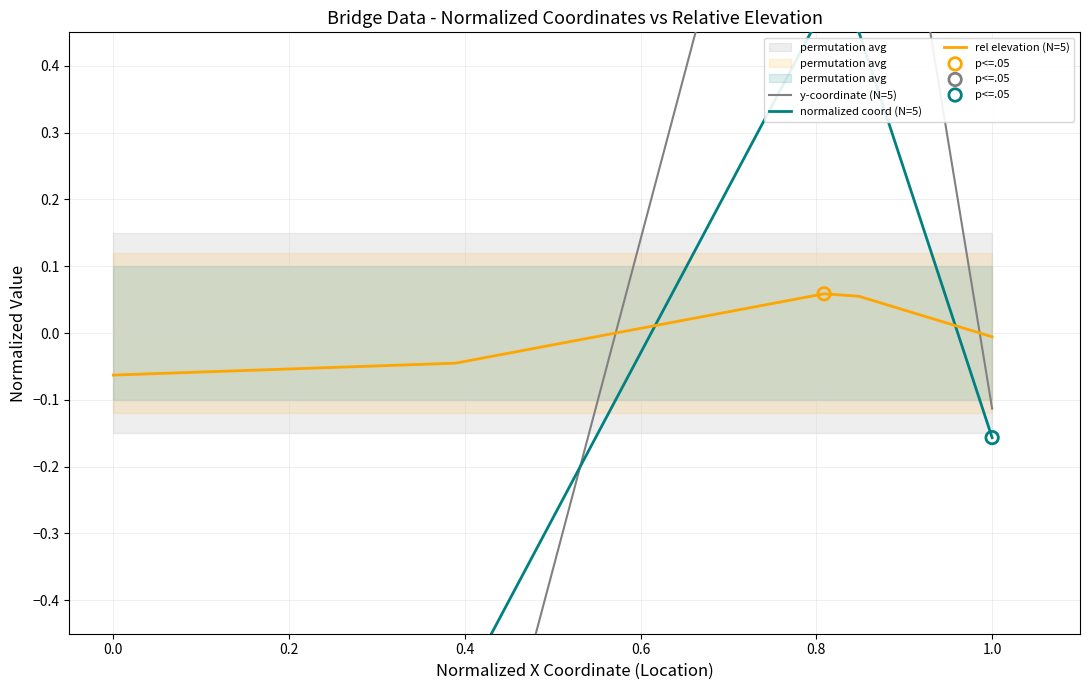

What is the total value across all series at 0.4?

1.6